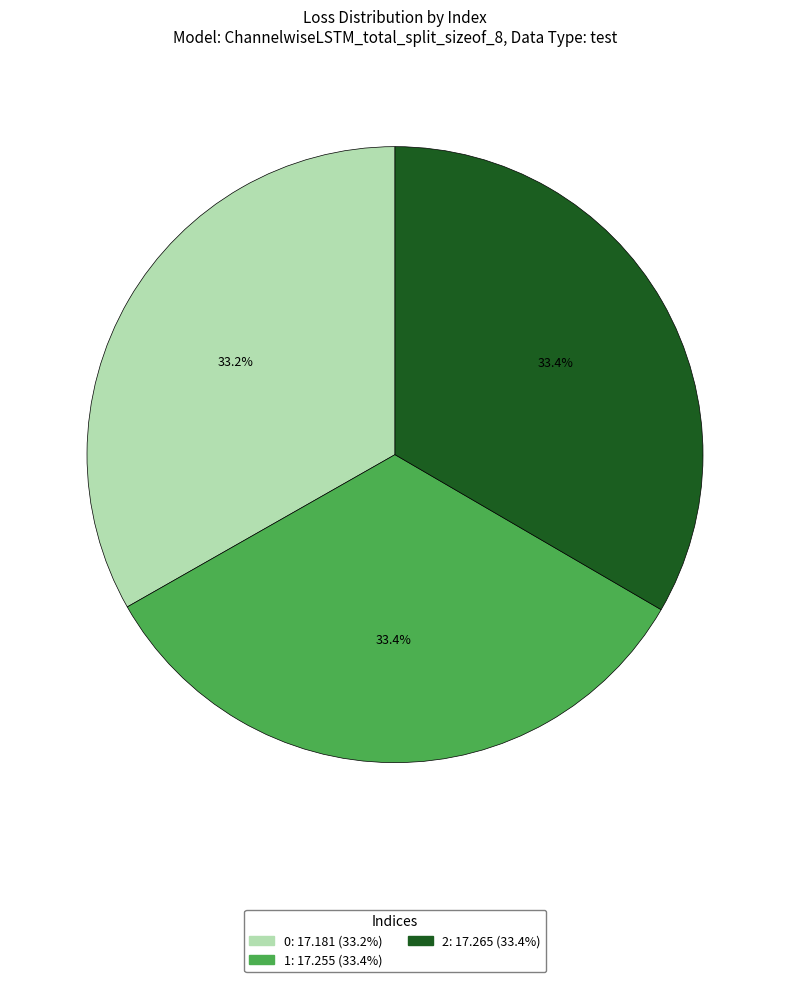

Count the number of slices in the pie.

3